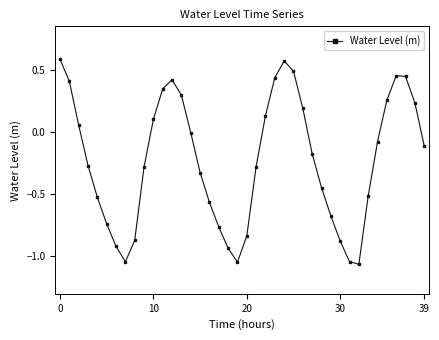

Count the number of categories in the chart.

40